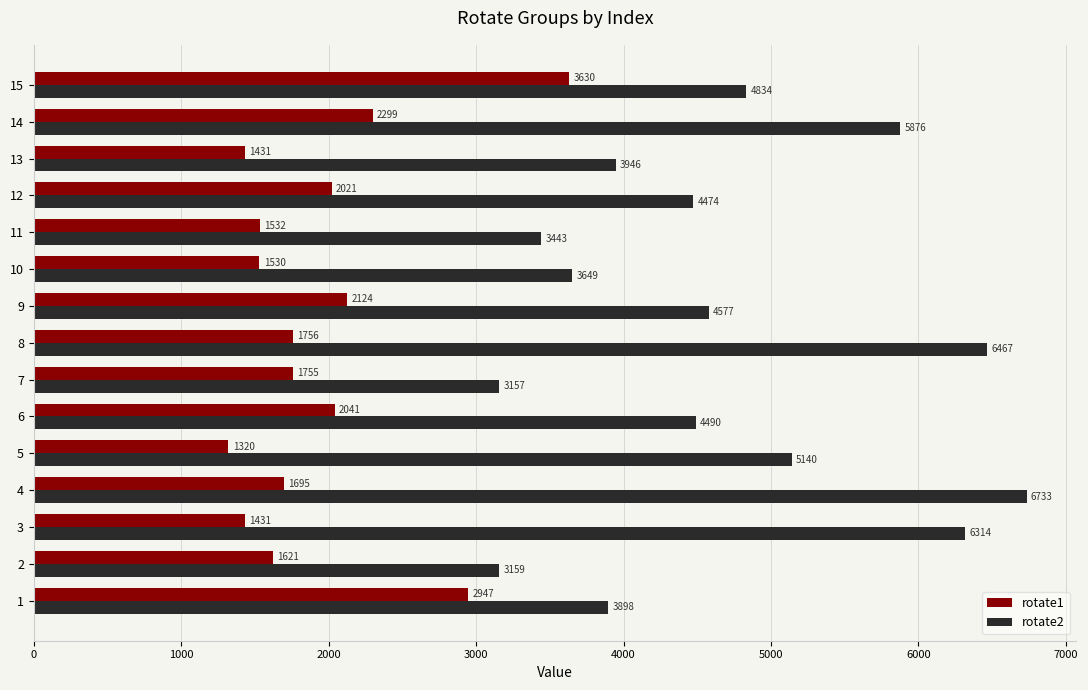

Which series has the largest total across all categories?

rotate2